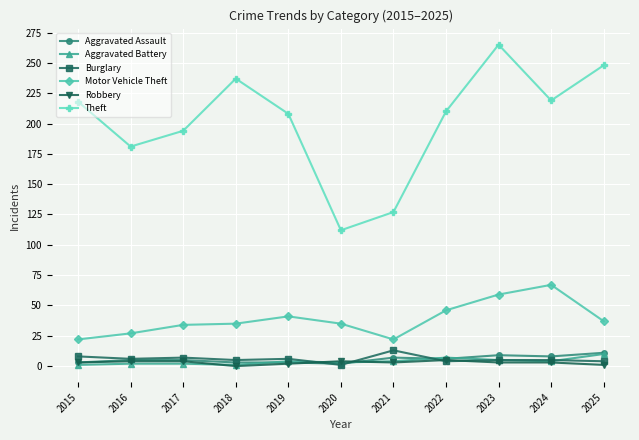

Is it true that Burglary equals 6 at 2016?

True